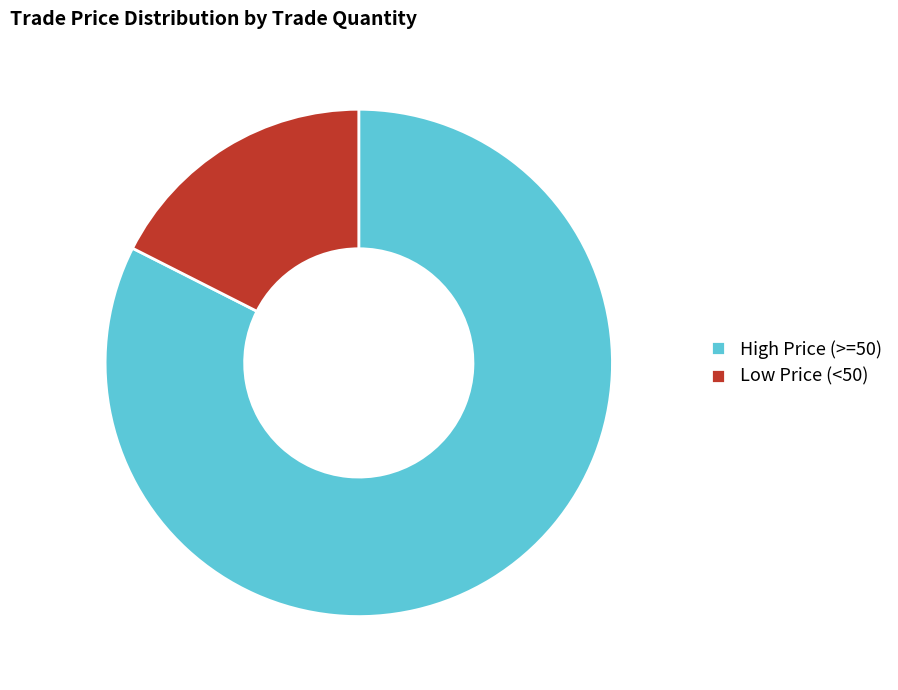

Which slice is the smallest?

Low Price (<50)